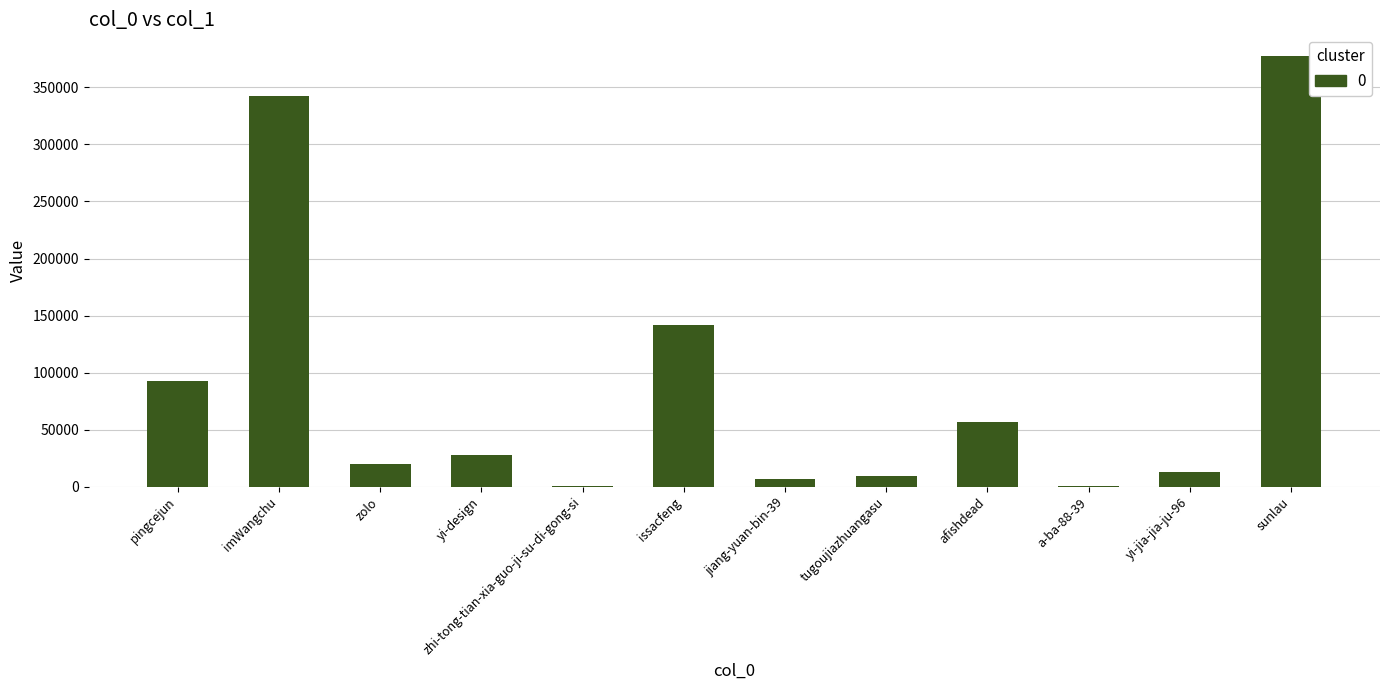

What is the maximum value shown in the chart?

377699